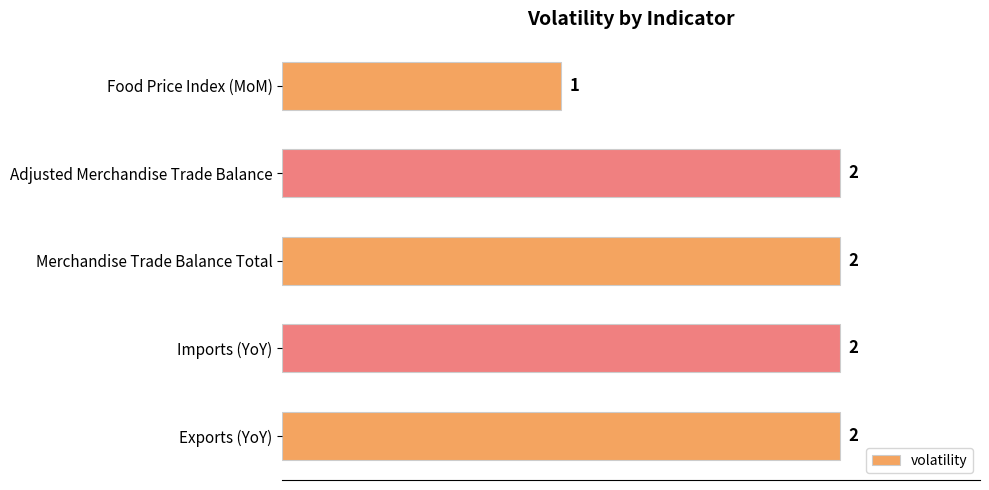

What is the sum of the values at Food Price Index (MoM) and Merchandise Trade Balance Total?

3